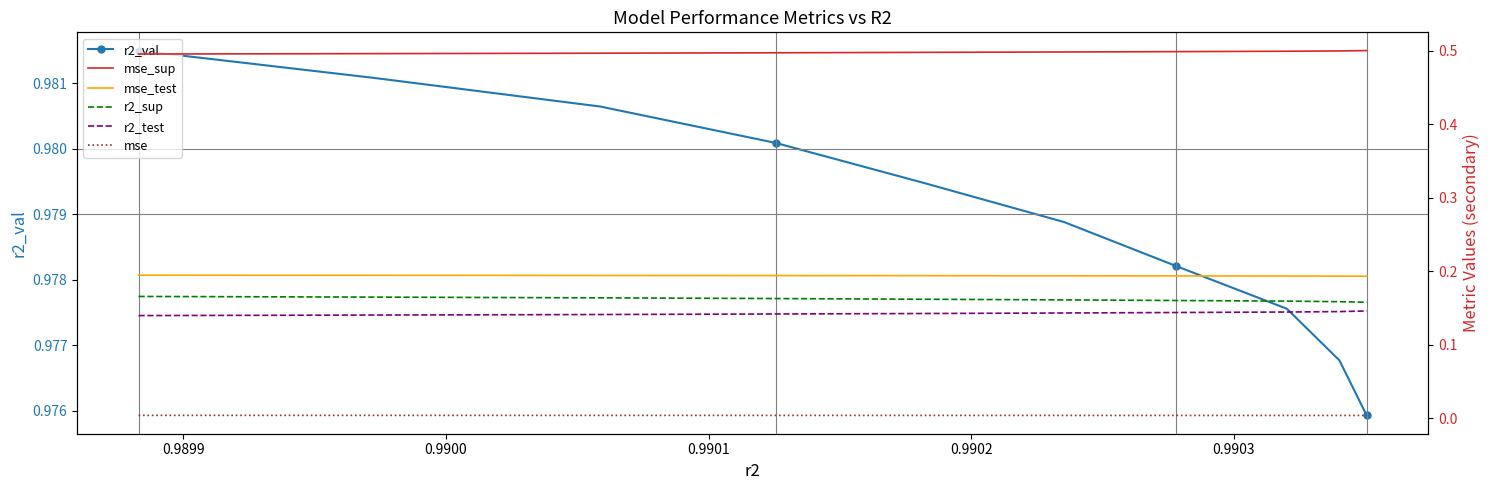

Reading left to right, transcribe all the data shown in this chart.

r2_val: 1.0	1.0	1.0	1.0	1.0	1.0	1.0	1.0	1.0	1.0
mse_sup: 0.5	0.5	0.5	0.5	0.5	0.5	0.5	0.5	0.5	0.5
mse_test: 0.2	0.2	0.2	0.2	0.2	0.2	0.2	0.2	0.2	0.2
r2_sup: 0.2	0.2	0.2	0.2	0.2	0.2	0.2	0.2	0.2	0.2
r2_test: 0.1	0.1	0.1	0.1	0.1	0.1	0.1	0.1	0.1	0.1
mse: 0.0	0.0	0.0	0.0	0.0	0.0	0.0	0.0	0.0	0.0